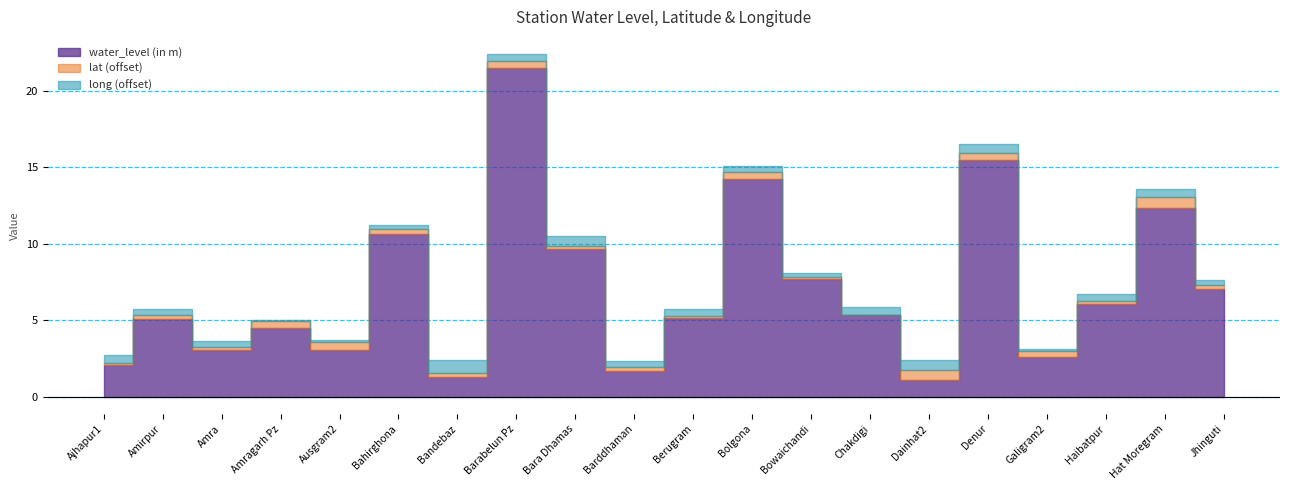

Where is the first local minimum for long?

Amragarh Pz